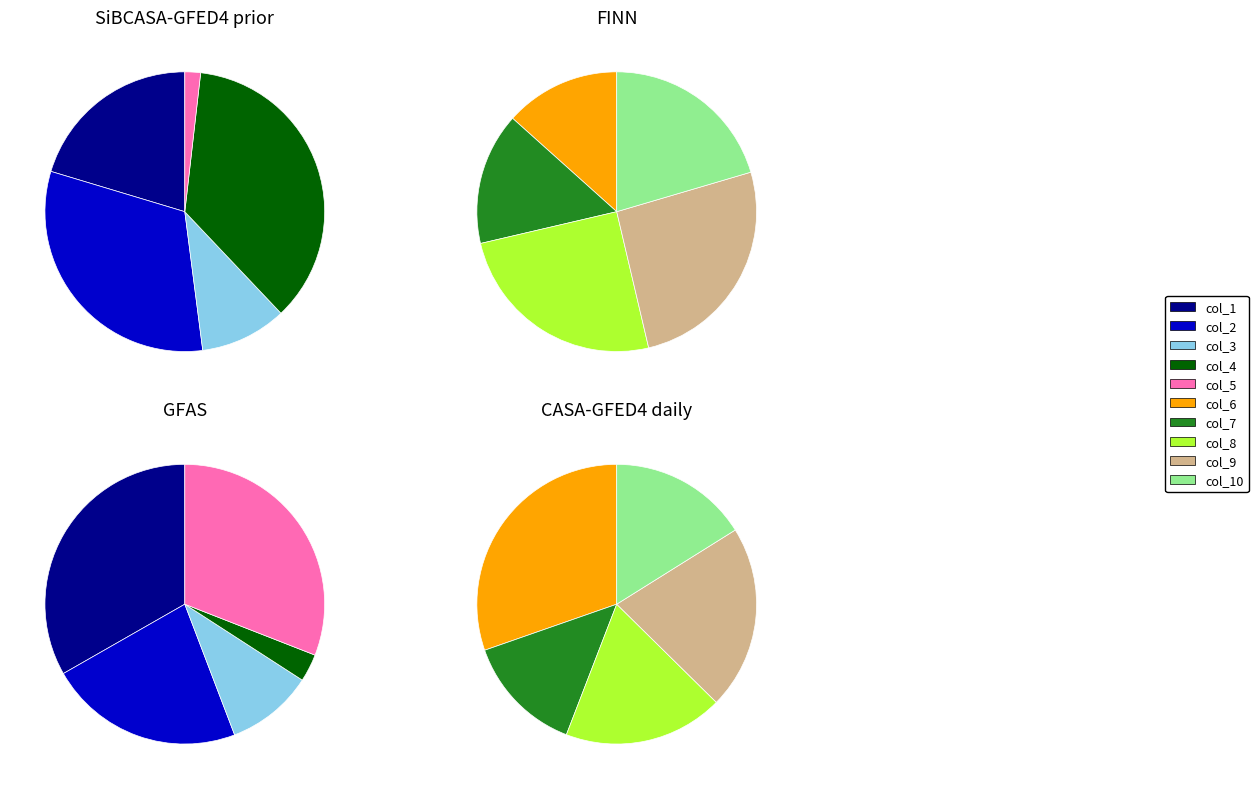

Does col_4 represent more than half of the total?

No